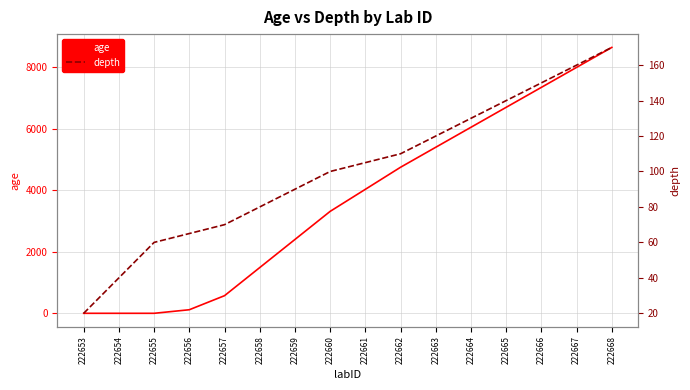

At 222667, list the series in order from largest to smallest.

age, depth